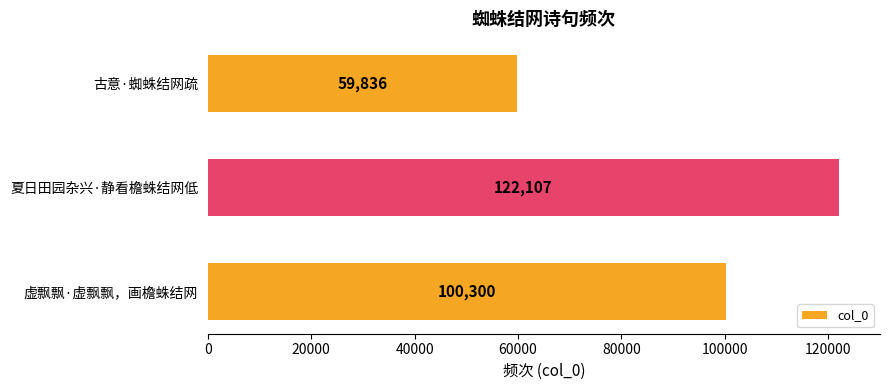

How many categories are shown in the chart?

3